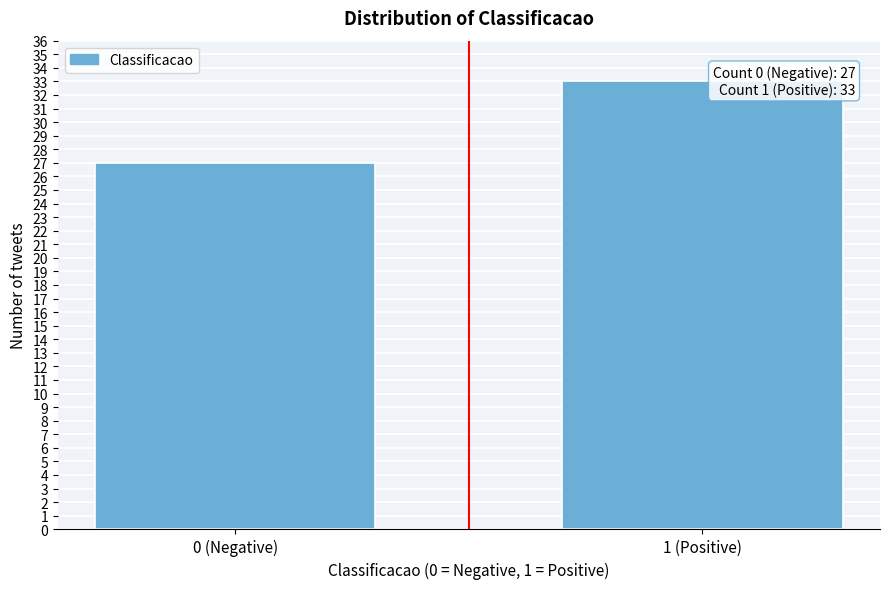

Reading right to left, transcribe all the data shown in this chart.

1 (Positive)=33	0 (Negative)=27